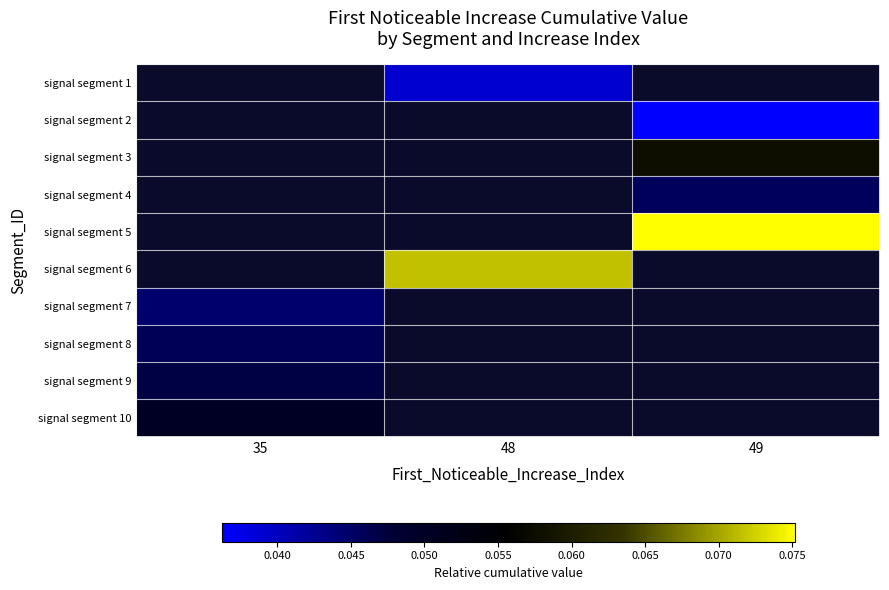

Count the number of data series in this chart.

10